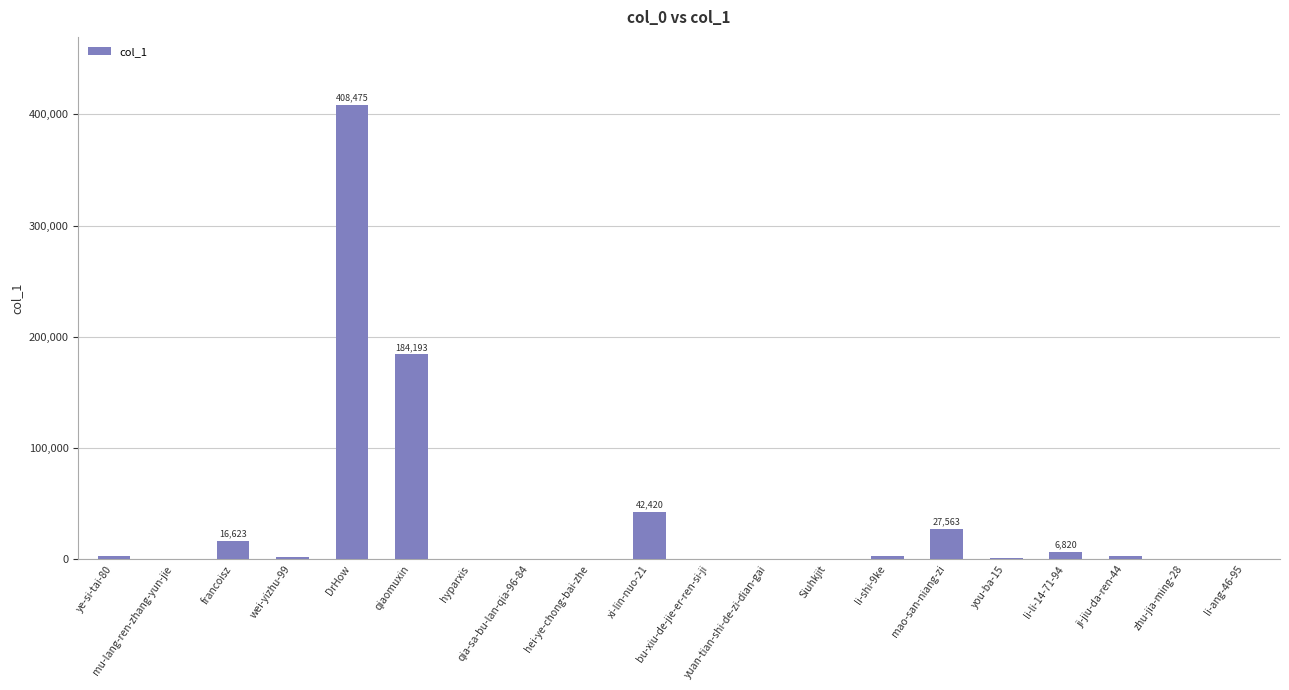

What is the greatest value displayed?

408475